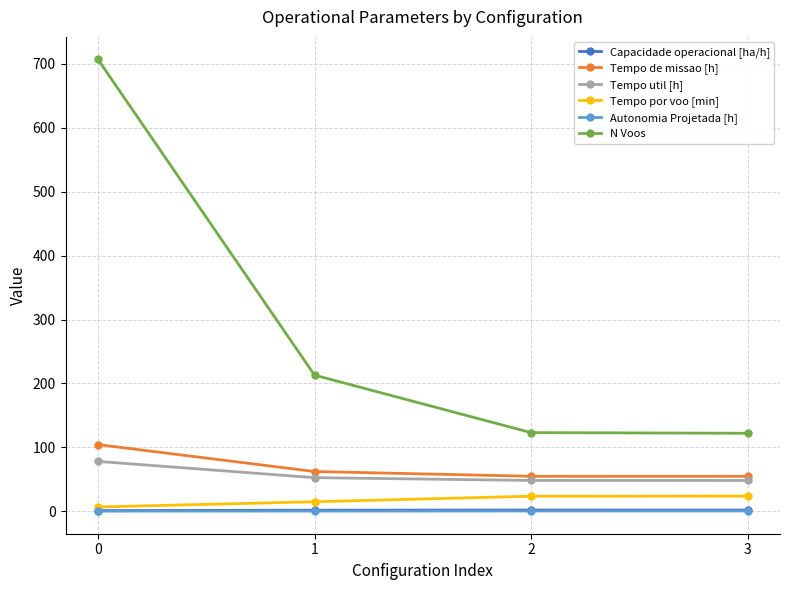

Where is Tempo por voo [min] nearest to the value 15?

1